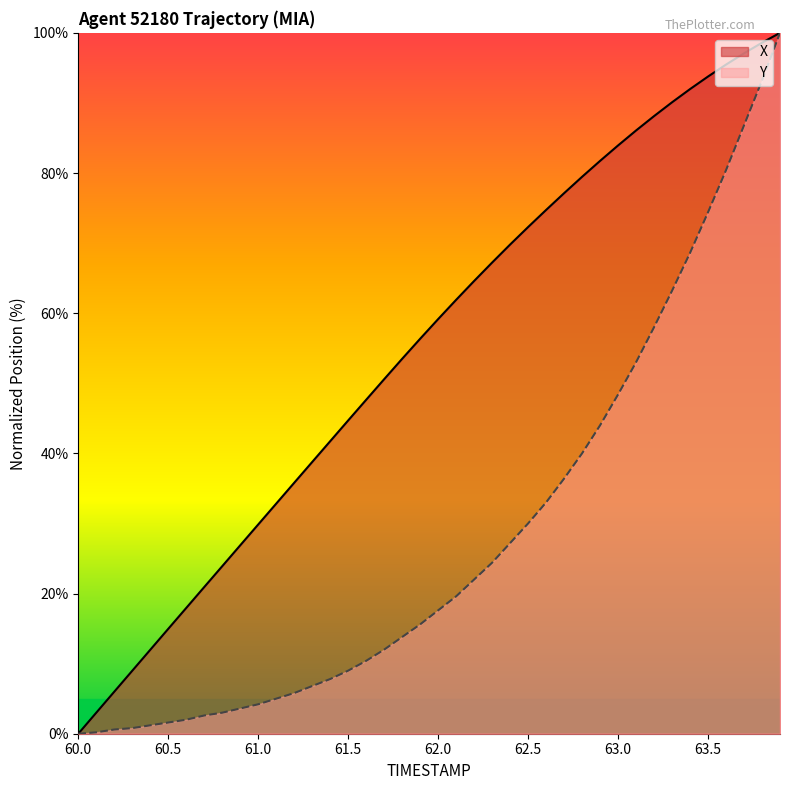

True or false: Y and X intersect in this chart.

False